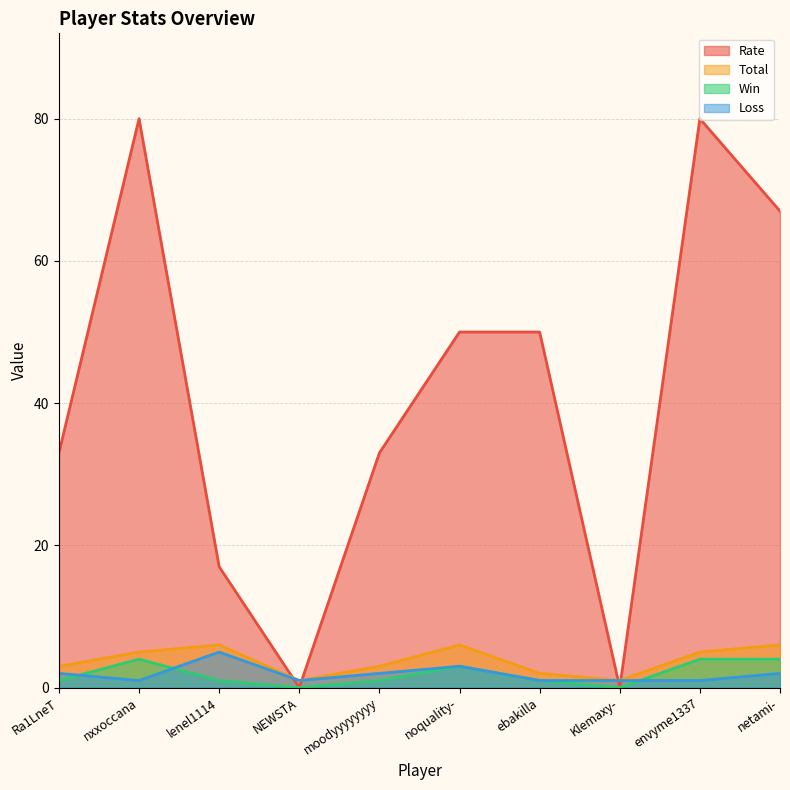

Between lenel1114 and Klemaxy-, which series saw the biggest shift?

Rate